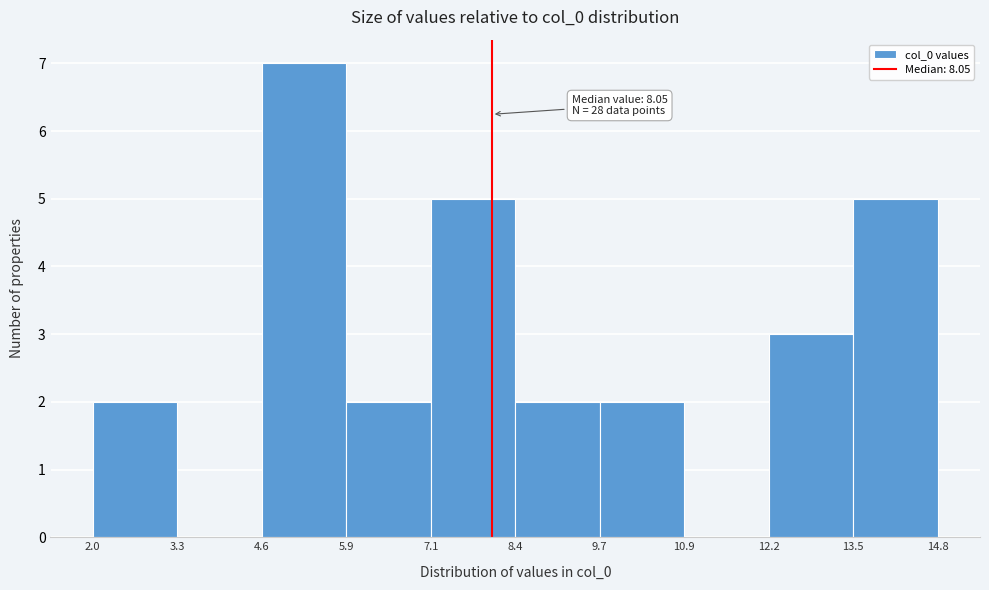

Over which range of the x-axis is the bar tallest?

4.6 to 5.9